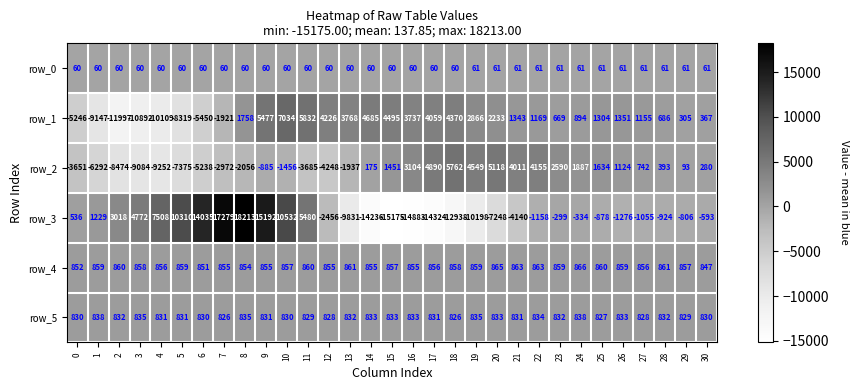

Which series has the largest range (max minus min)?

row_3